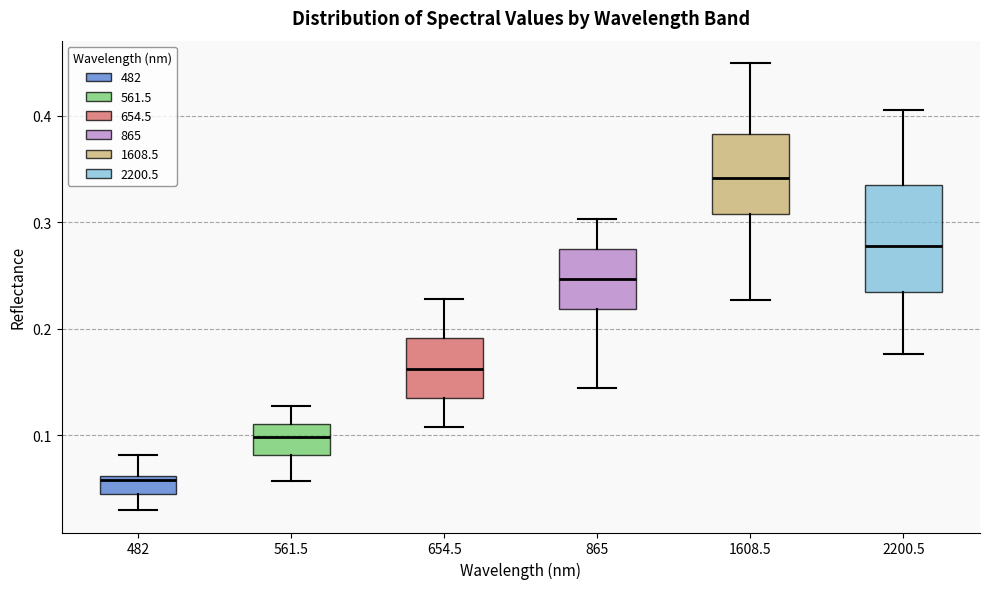

Reading left to right, transcribe this box plot: for each box, give where its median line is, the range the box spans, and where its two whiskers end, as read against the y-axis. The values are not printed on the chart, so give them approximately, as read against the axis.

482: median 0.06 (just below the box's upper edge), box 0.05 to 0.06, whiskers 0.03 to 0.08
561.5: median 0.10, box 0.08 to 0.11, whiskers 0.06 to 0.13
654.5: median 0.16, box 0.14 to 0.19, whiskers 0.11 to 0.23
865: median 0.25, box 0.22 to 0.28, whiskers 0.14 to 0.30
1608.5: median 0.34, box 0.31 to 0.38, whiskers 0.23 to 0.45
2200.5: median 0.28, box 0.23 to 0.34, whiskers 0.18 to 0.41